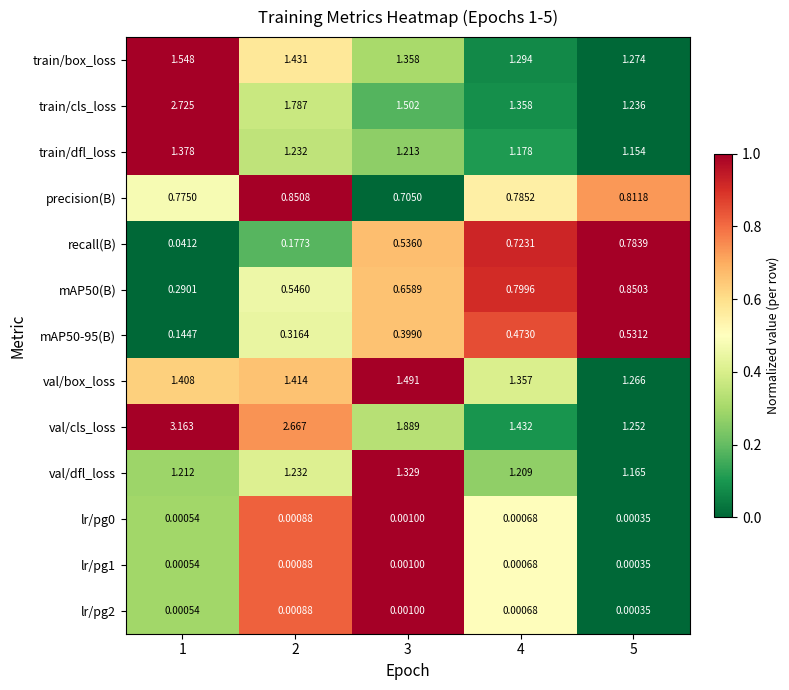

Between 1 and 4, which series saw the biggest shift?

val/cls_loss